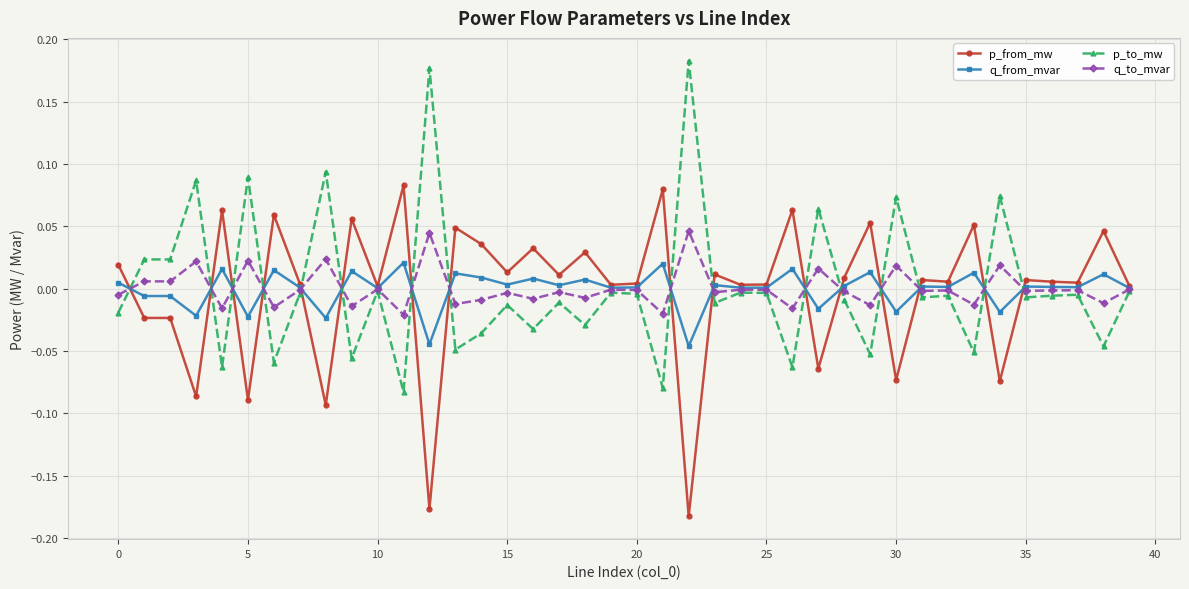

Rank the series by their maximum value, from lowest to highest.

q_from_mvar, q_to_mvar, p_from_mw, p_to_mw